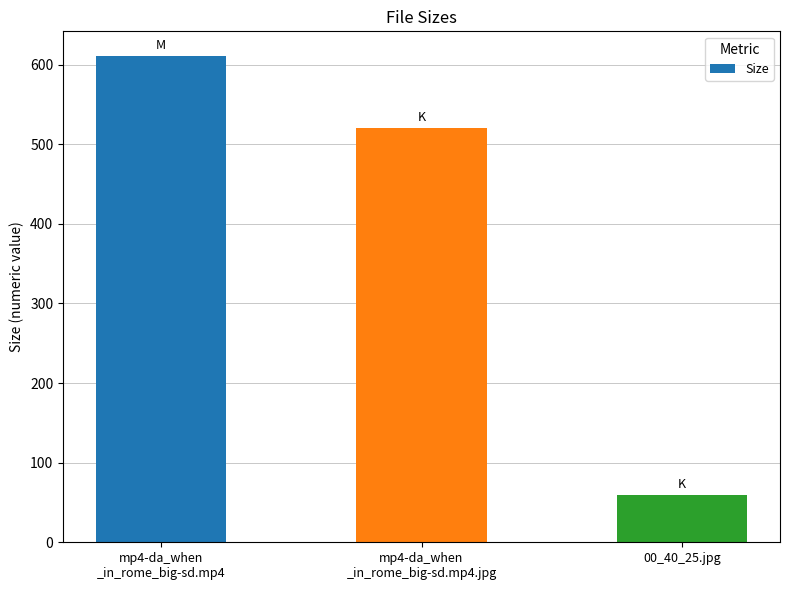

What position from the right is mp4-da_when
_in_rome_big-sd.mp4?

3